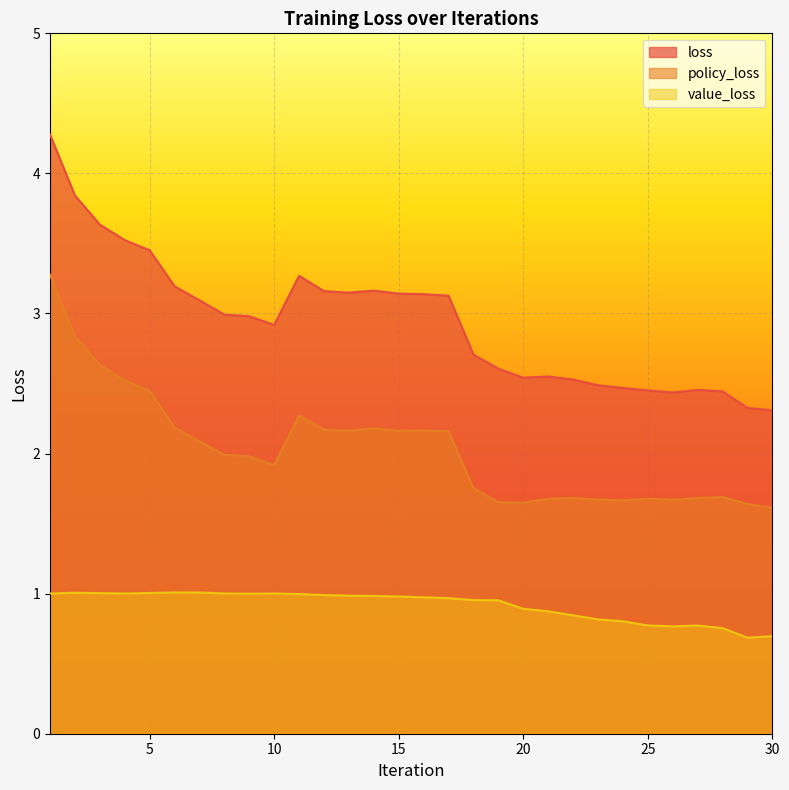

True or false: loss and policy_loss intersect in this chart.

False